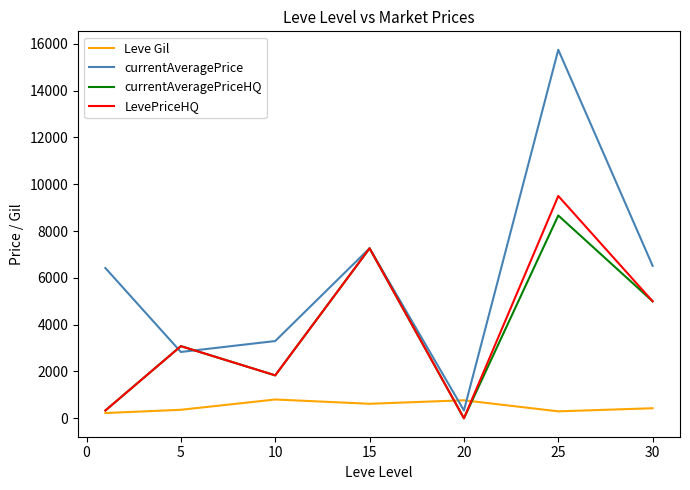

Which series has the largest total across all categories?

currentAveragePrice